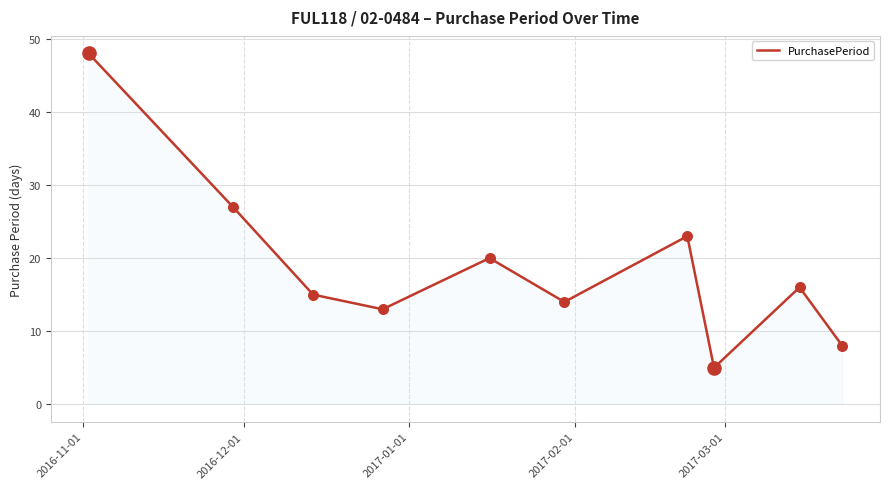

What is the difference between the maximum and minimum values?

43